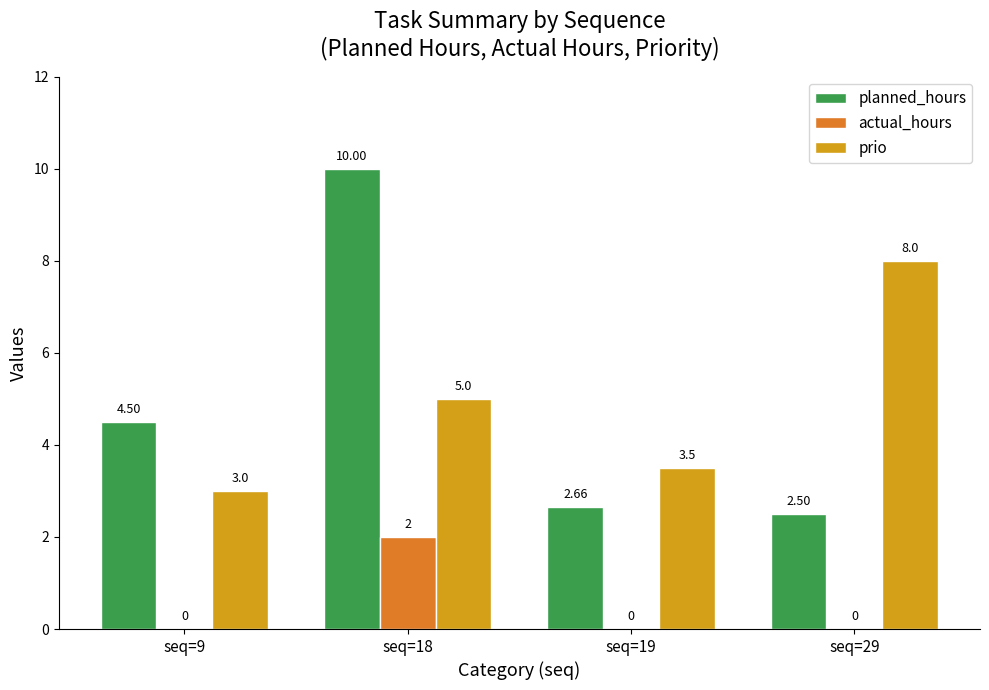

Between seq=9 and seq=29, which series saw the biggest shift?

prio